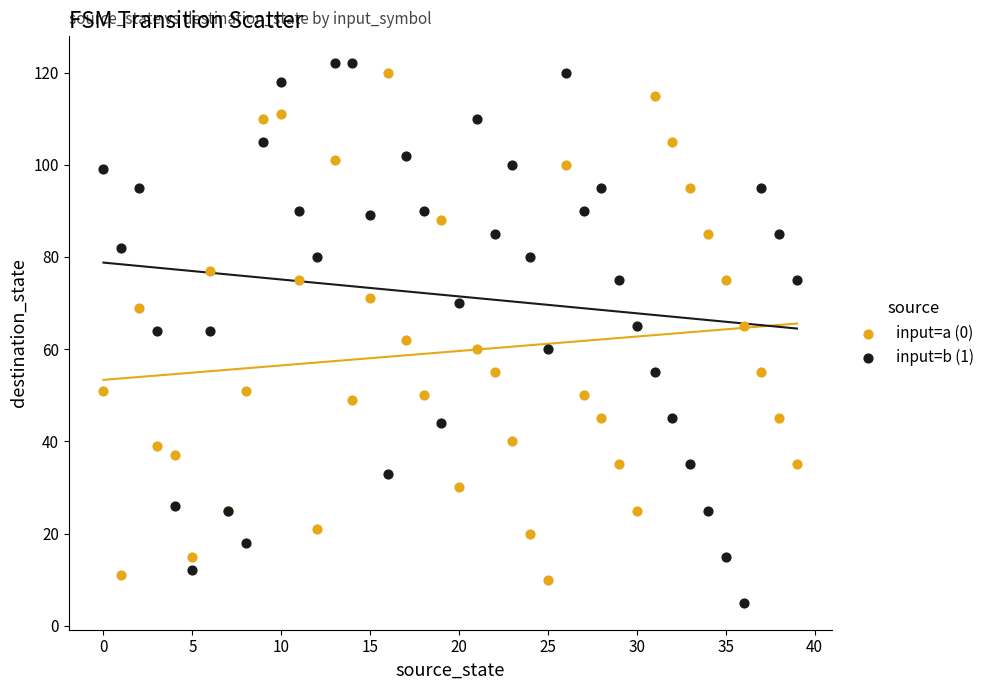

Which series reaches the maximum Y coordinate?

input=b (1)